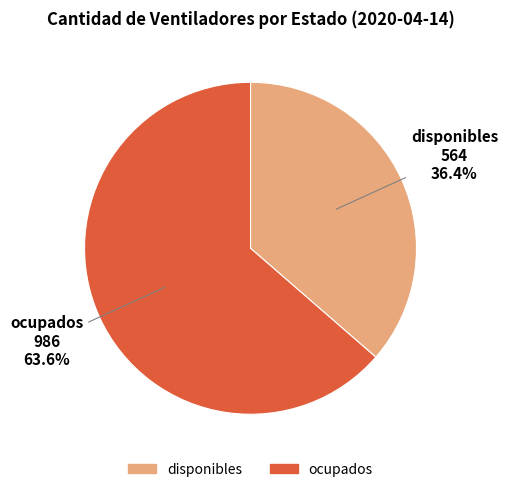

Which has a higher value, ocupados or disponibles?

ocupados